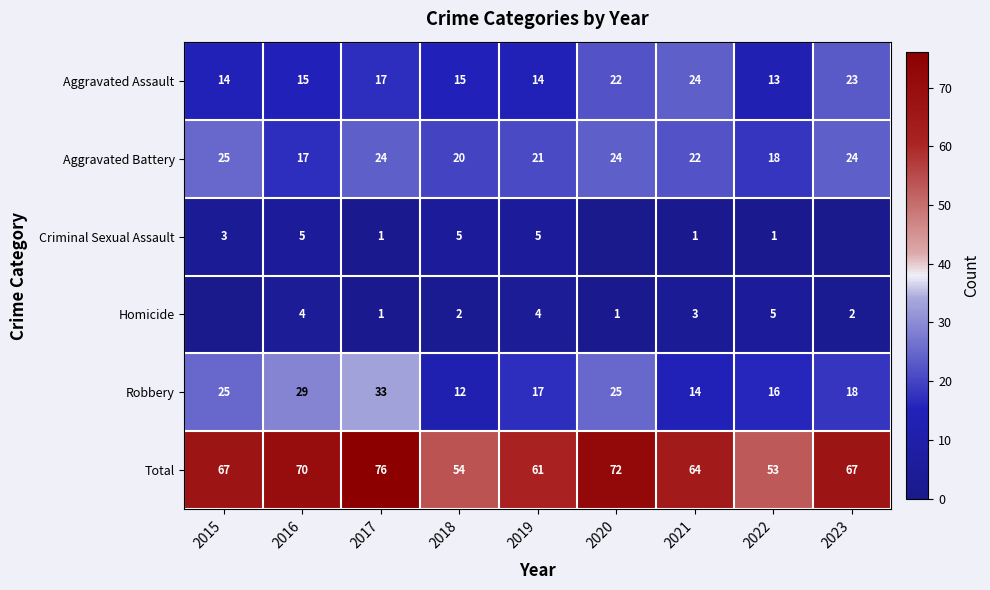

What is the highest value of the Aggravated Assault series?

24